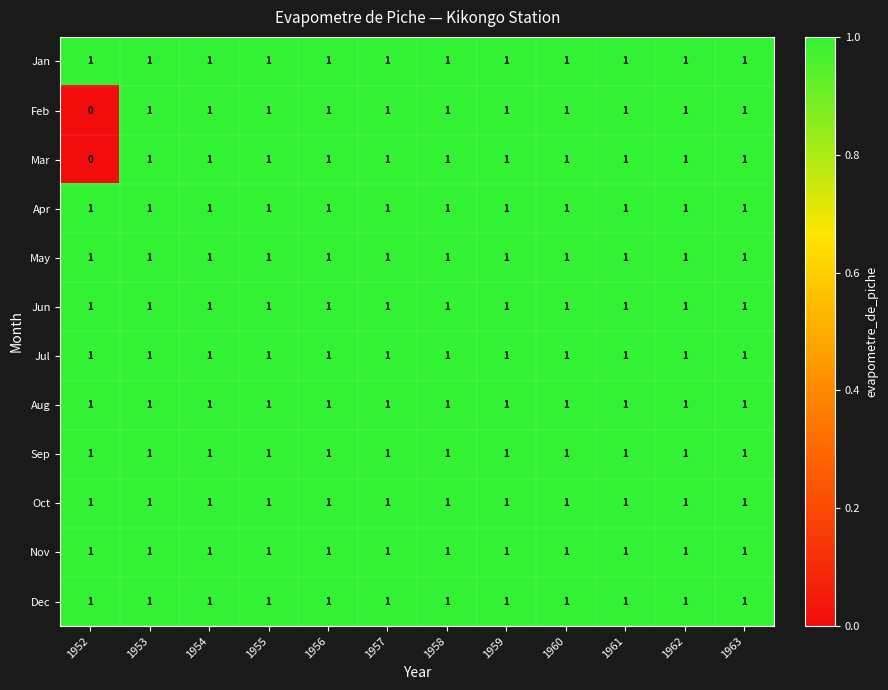

Which category has the lowest value across all series?

1952